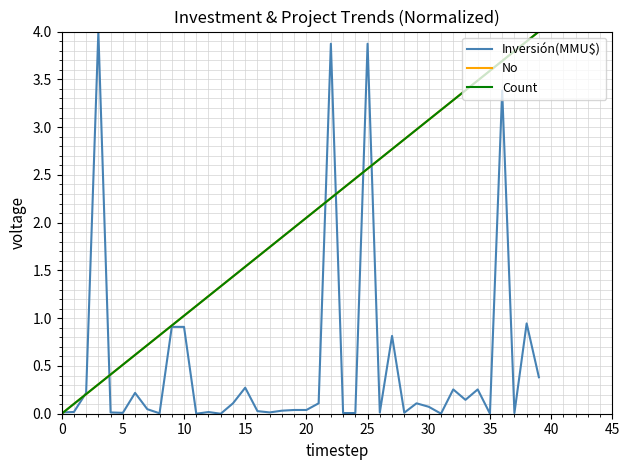

Is this an area chart (filled region under the line)?

No